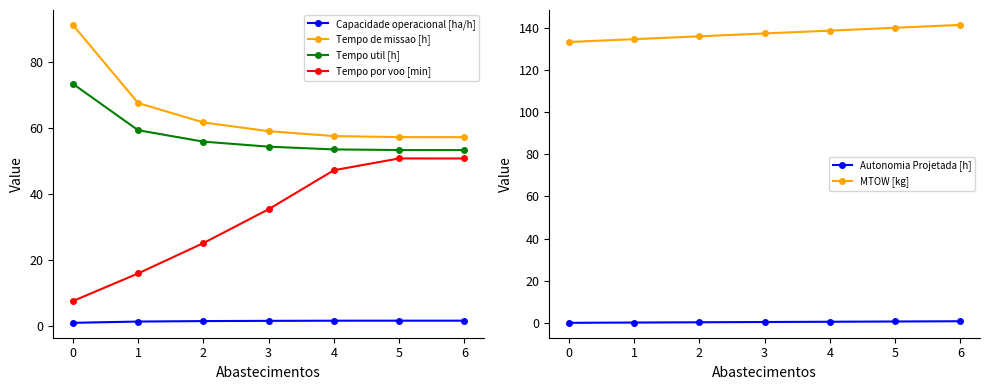

What is the minimum value for Tempo de missao [h]?

57.2